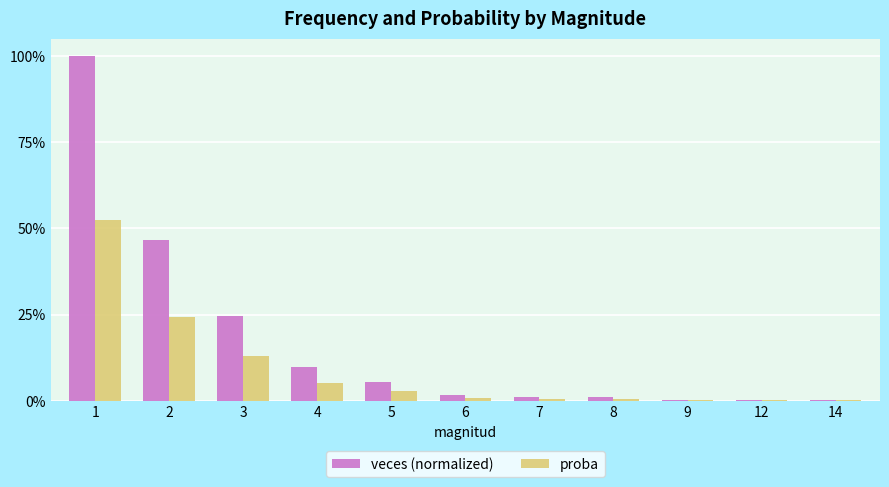

List the series in order of their peak value, lowest first.

proba, veces (normalized)